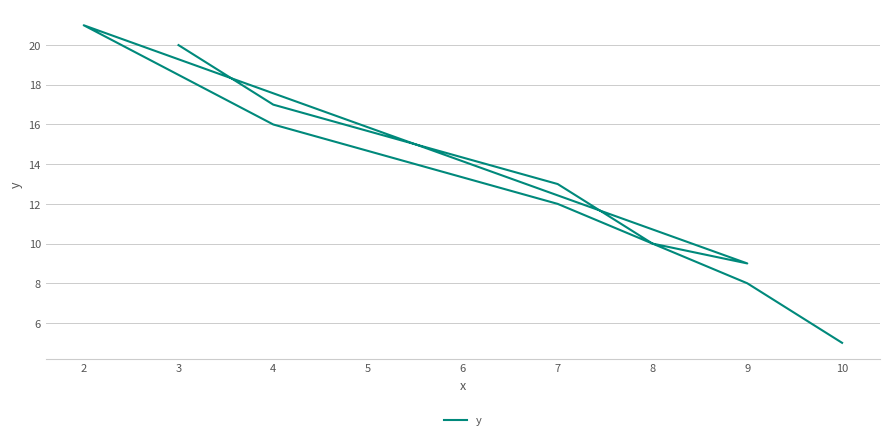

Which has a higher value, 4 or 2?

2